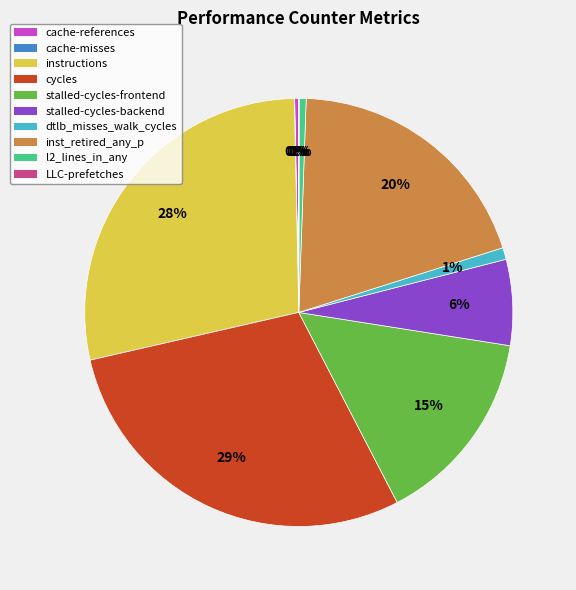

Which has a higher value, cache-references or stalled-cycles-frontend?

stalled-cycles-frontend